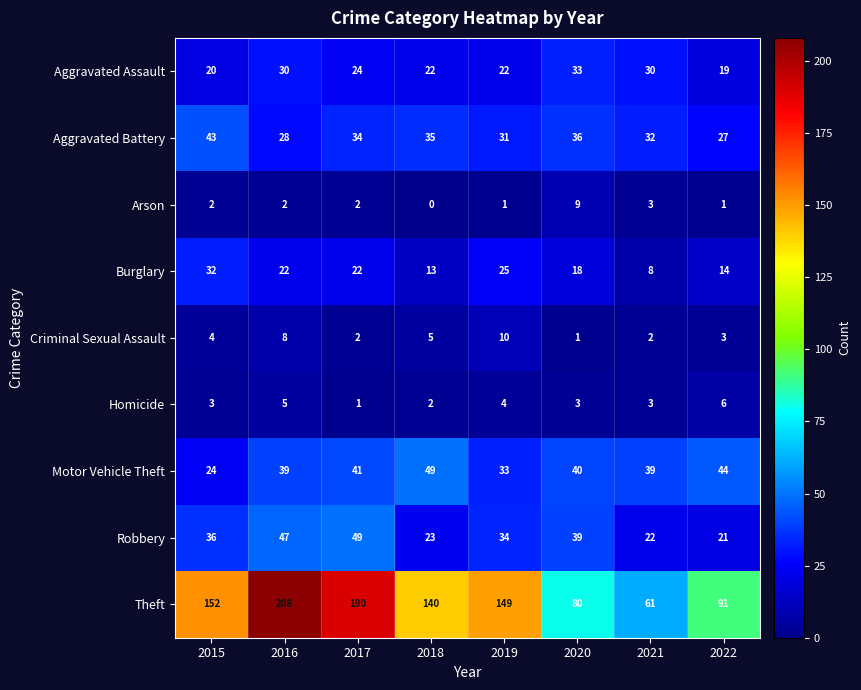

At how many categories does at least one series exceed 100?

5